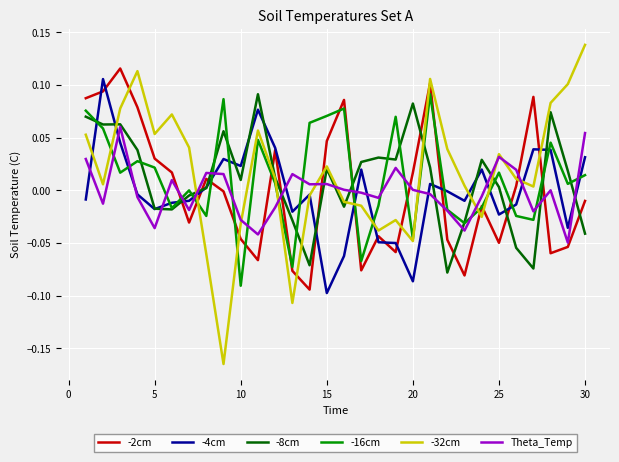

After their last crossing, which series has the higher values: -2cm or -8cm?

-2cm